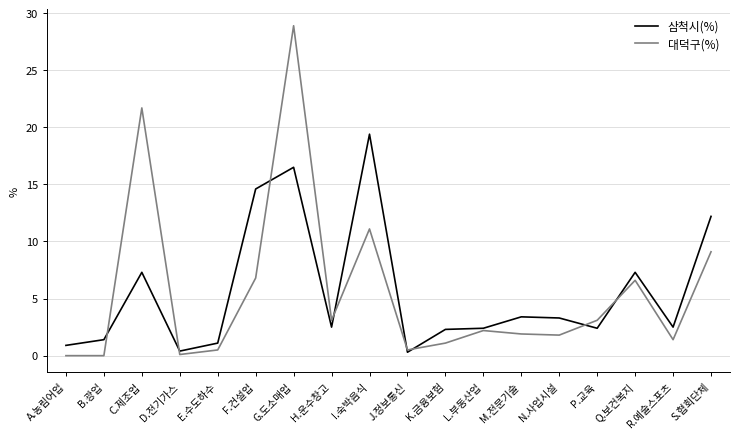

What position from the right is B.광업?

17